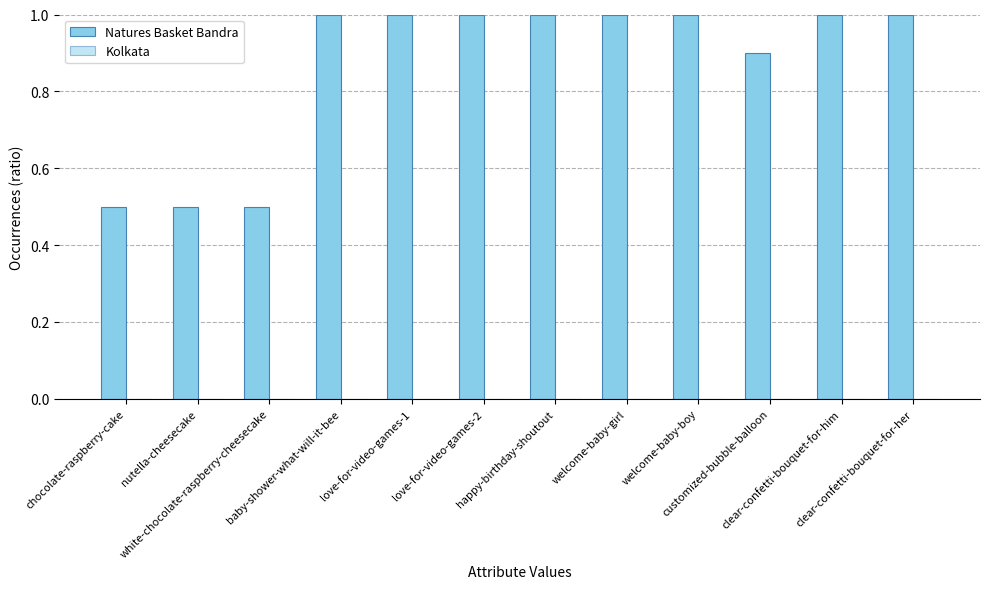

What position from the left is white-chocolate-raspberry-cheesecake?

3